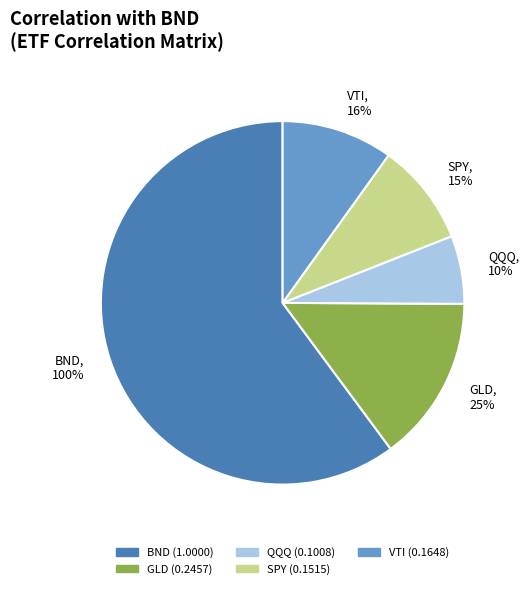

What is the change in value from BND to VTI?

-0.8